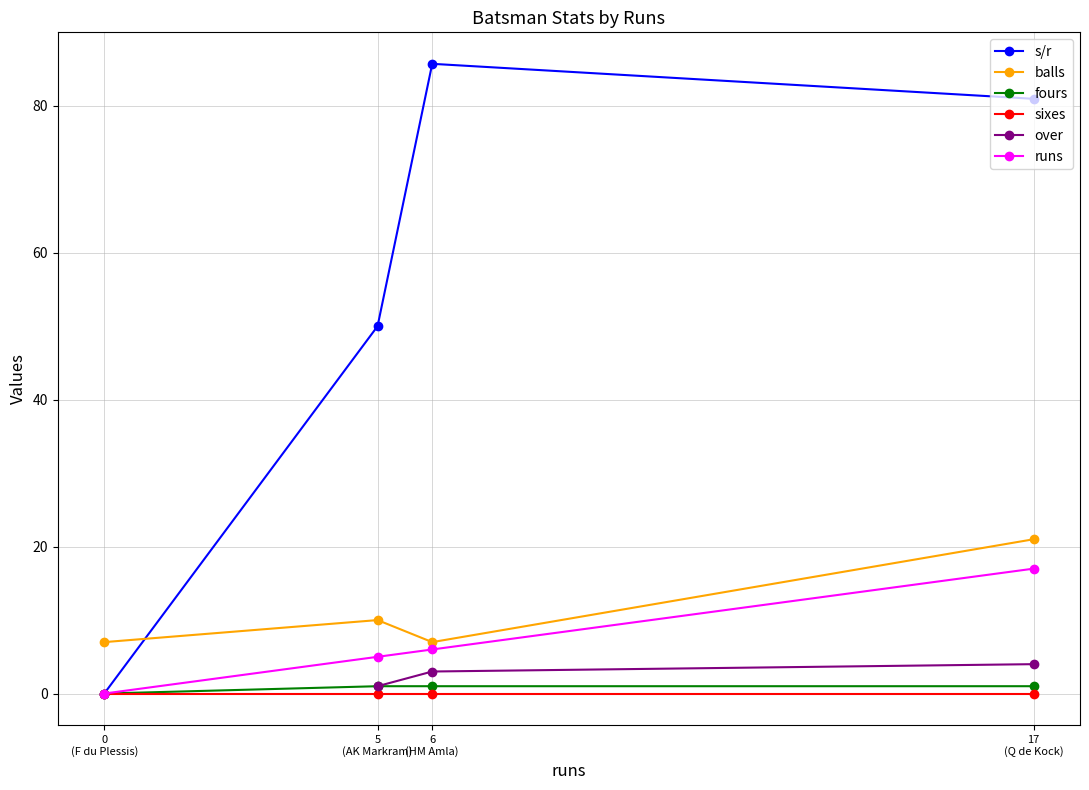

What is the maximum value for balls?

21.0